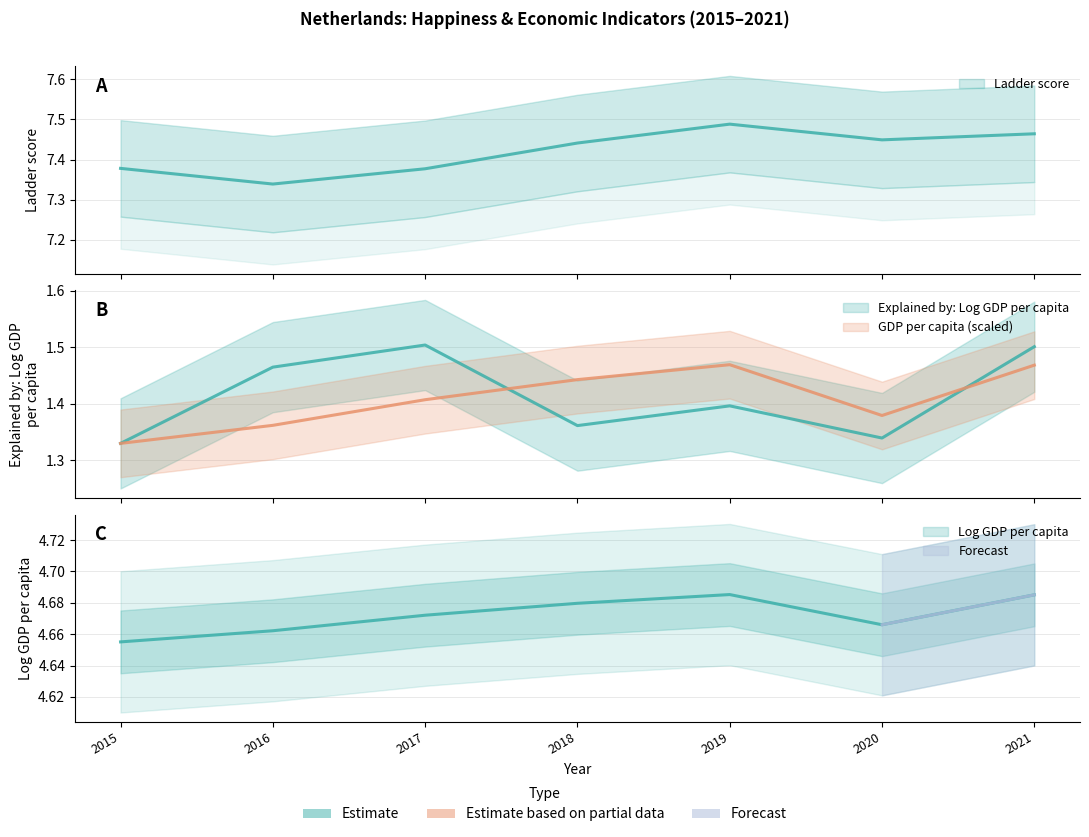

At which category is the sum across all series the highest?

2021